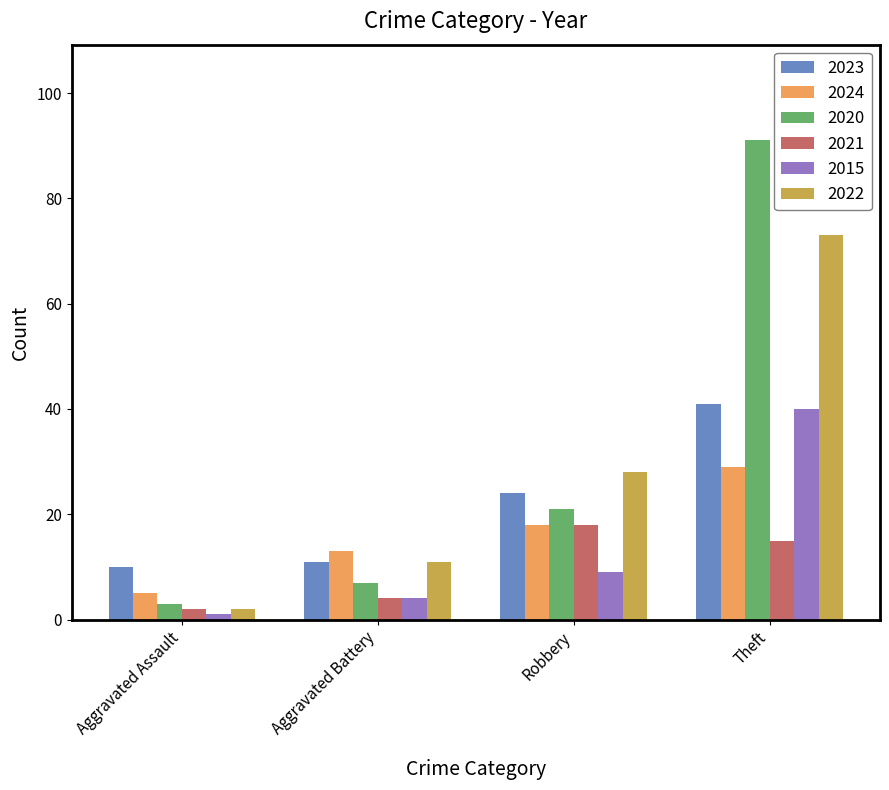

Reading left to right, list all the values displayed in this chart.

2023: Aggravated Assault=10	Aggravated Battery=11	Robbery=24	Theft=41
2024: Aggravated Assault=5	Aggravated Battery=13	Robbery=18	Theft=29
2020: Aggravated Assault=3	Aggravated Battery=7	Robbery=21	Theft=91
2021: Aggravated Assault=2	Aggravated Battery=4	Robbery=18	Theft=15
2015: Aggravated Assault=1	Aggravated Battery=4	Robbery=9	Theft=40
2022: Aggravated Assault=2	Aggravated Battery=11	Robbery=28	Theft=73